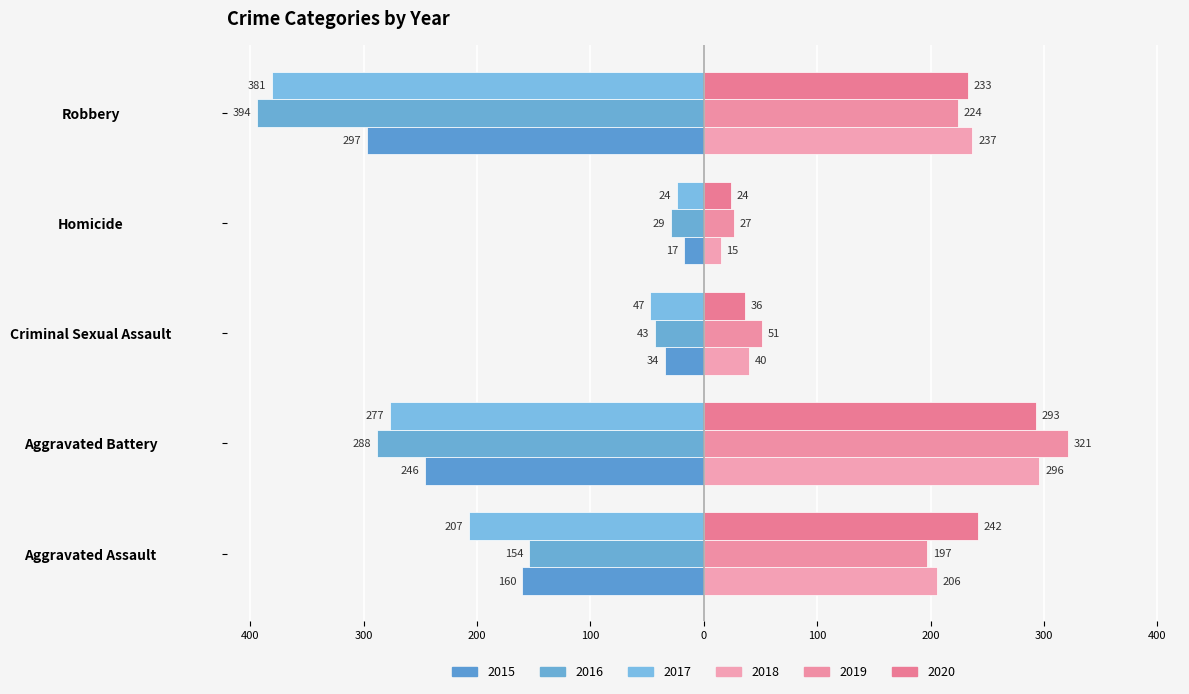

What is the minimum value for 2020?

24